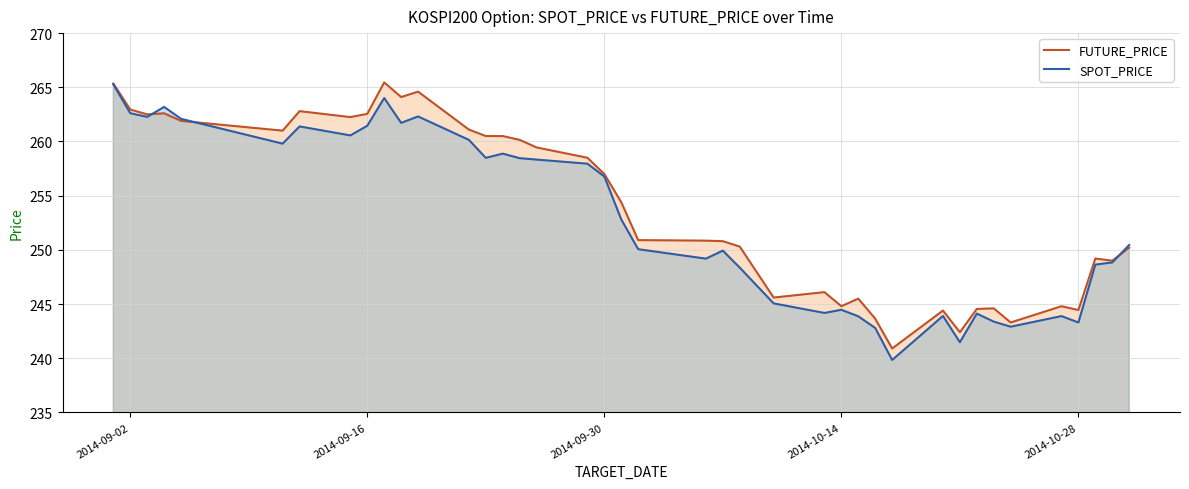

Reading left to right, what are all the values shown in this chart?

FUTURE_PRICE: 265.4	262.9	262.5	262.6	261.9	261.0	262.8	262.2	262.6	265.4	264.1	264.6	261.1	260.5	260.5	260.1	259.4	258.5	257.0	254.4	250.9	250.8	250.8	250.3	245.6	246.1	244.8	245.5	243.7	240.9	244.4	242.4	244.6	244.6	243.3	244.8	244.4	249.2	249.0	250.2
SPOT_PRICE: 265.3	262.6	262.3	263.2	262.1	259.8	261.4	260.6	261.4	264.0	261.7	262.3	260.1	258.5	258.9	258.5	258.3	257.9	256.8	252.8	250.1	249.2	249.9	248.4	245.1	244.2	244.5	243.9	242.8	239.8	243.9	241.5	244.1	243.4	242.9	243.9	243.3	248.6	248.8	250.4